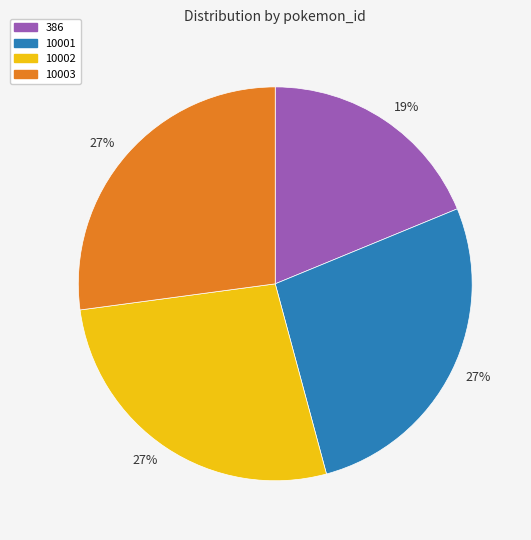

To the nearest percent, what is the average slice percentage?

25%